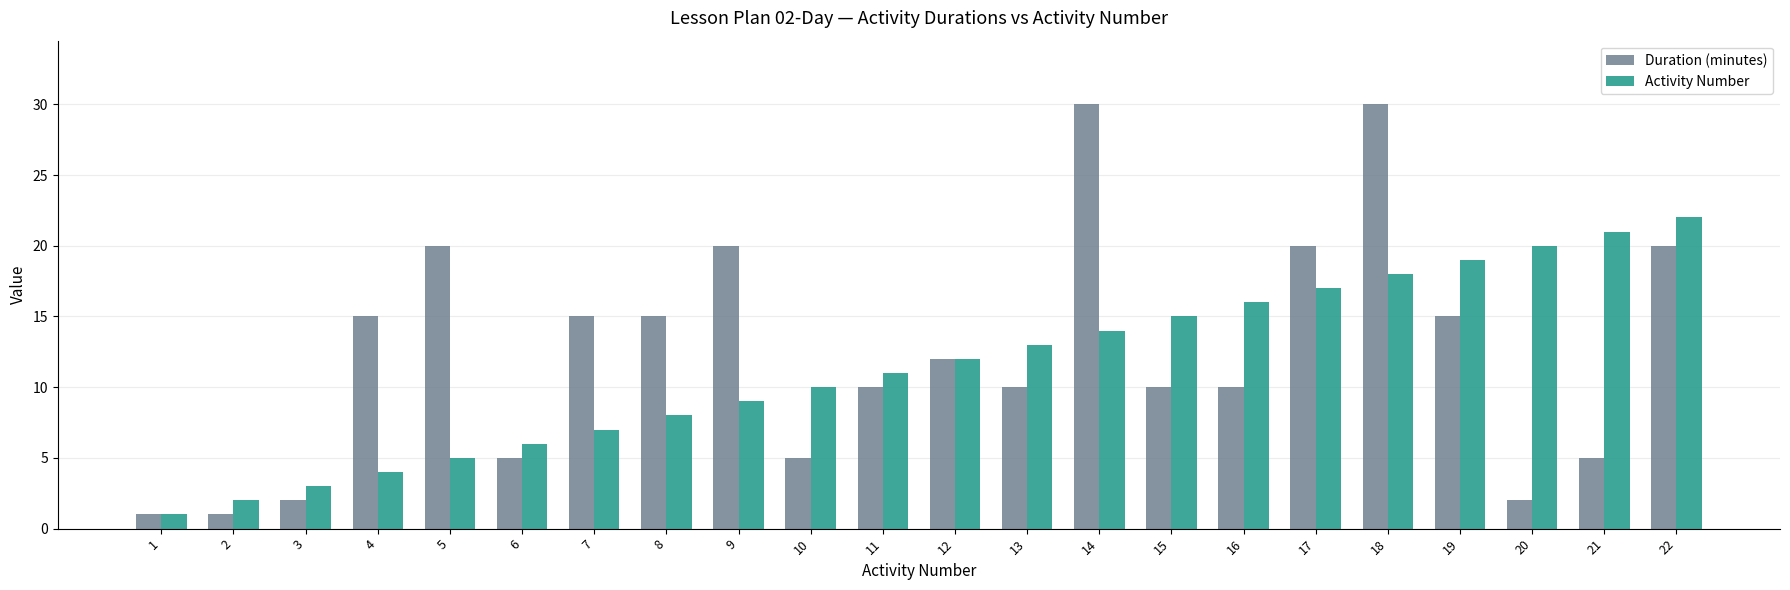

Which series has the largest range (max minus min)?

Duration (minutes)